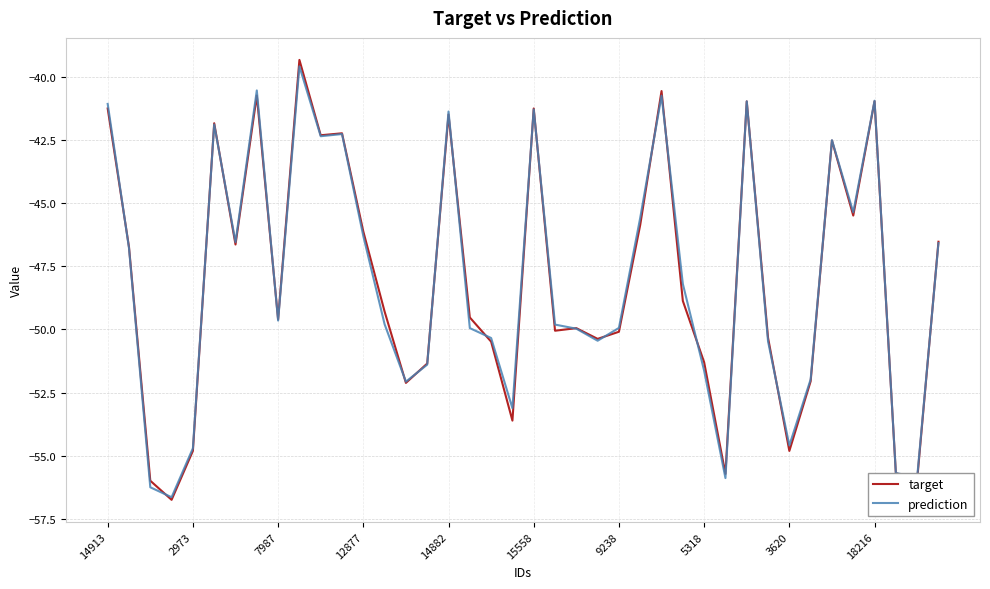

What is the lowest value of the target series?

-56.8